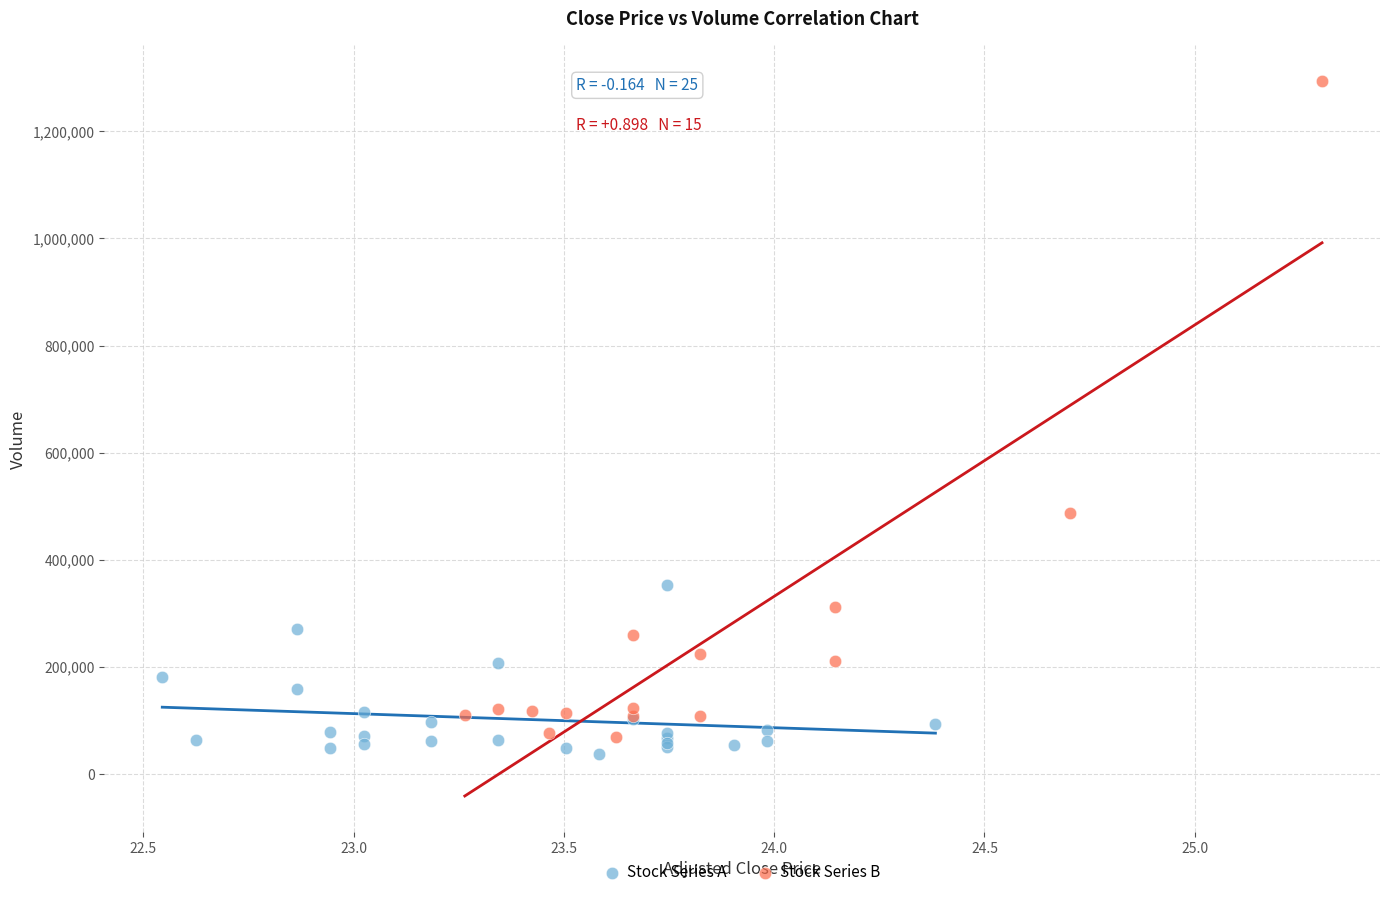

Which series has the widest spread of Y values?

Stock Series B